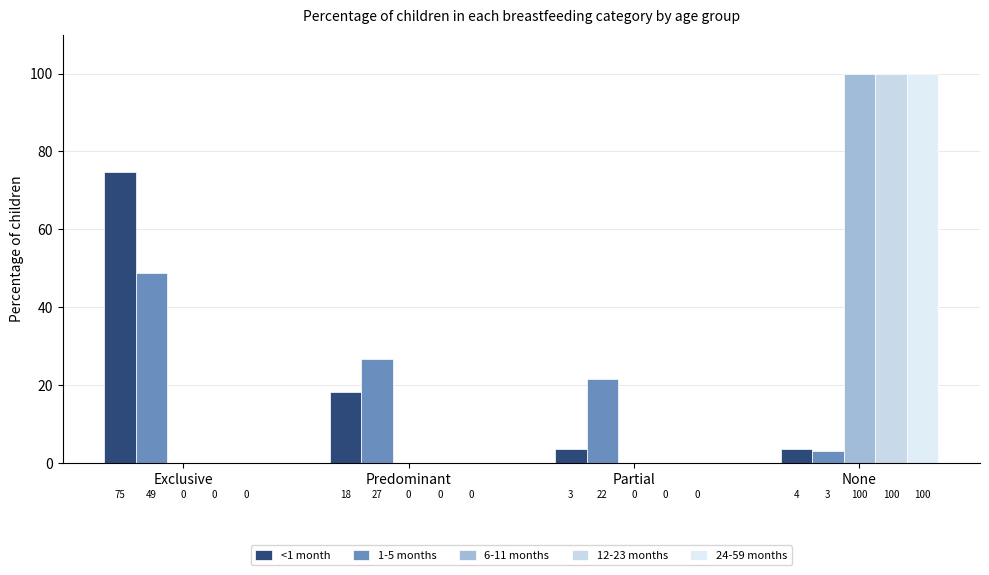

Which label corresponds to the smallest value in the chart?

Exclusive